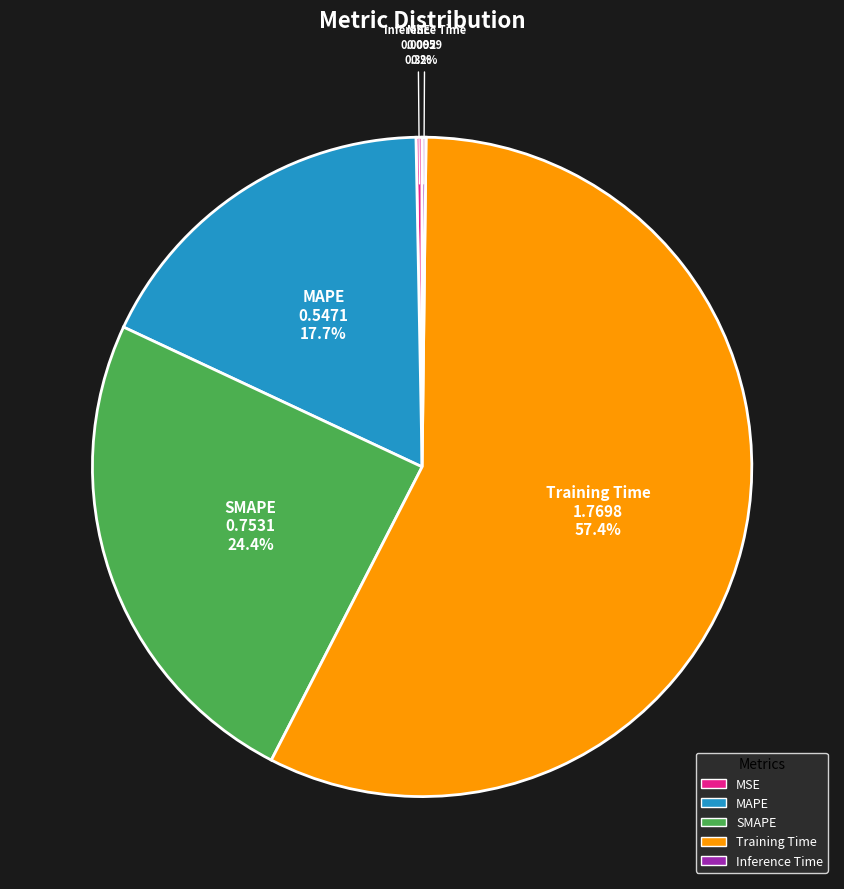

Which slice is the largest?

Training Time